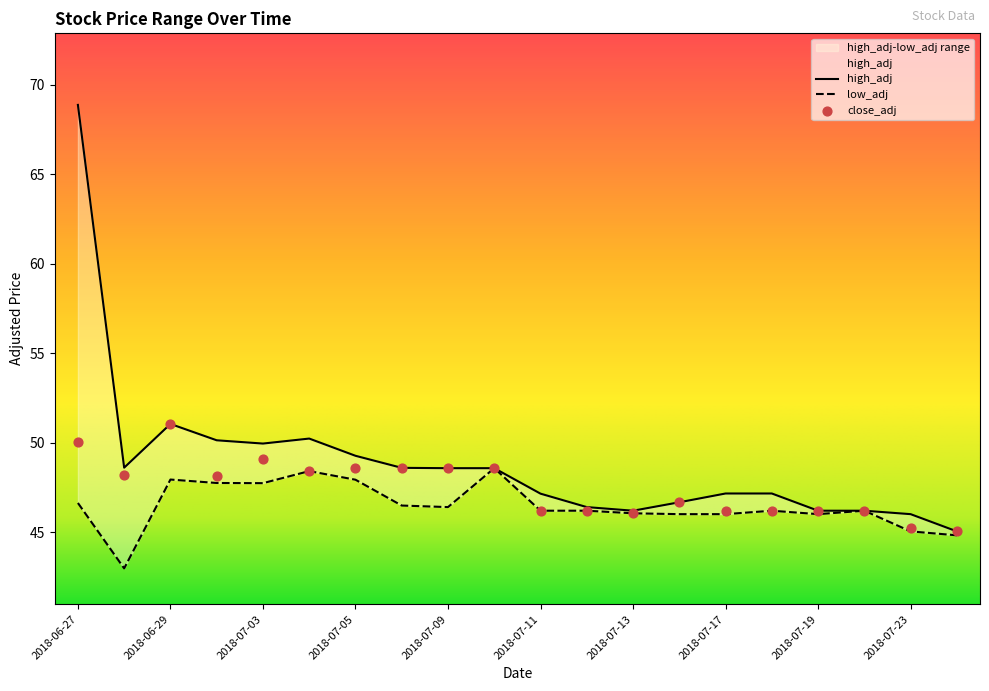

Which series contains the highest Y value?

high_adj